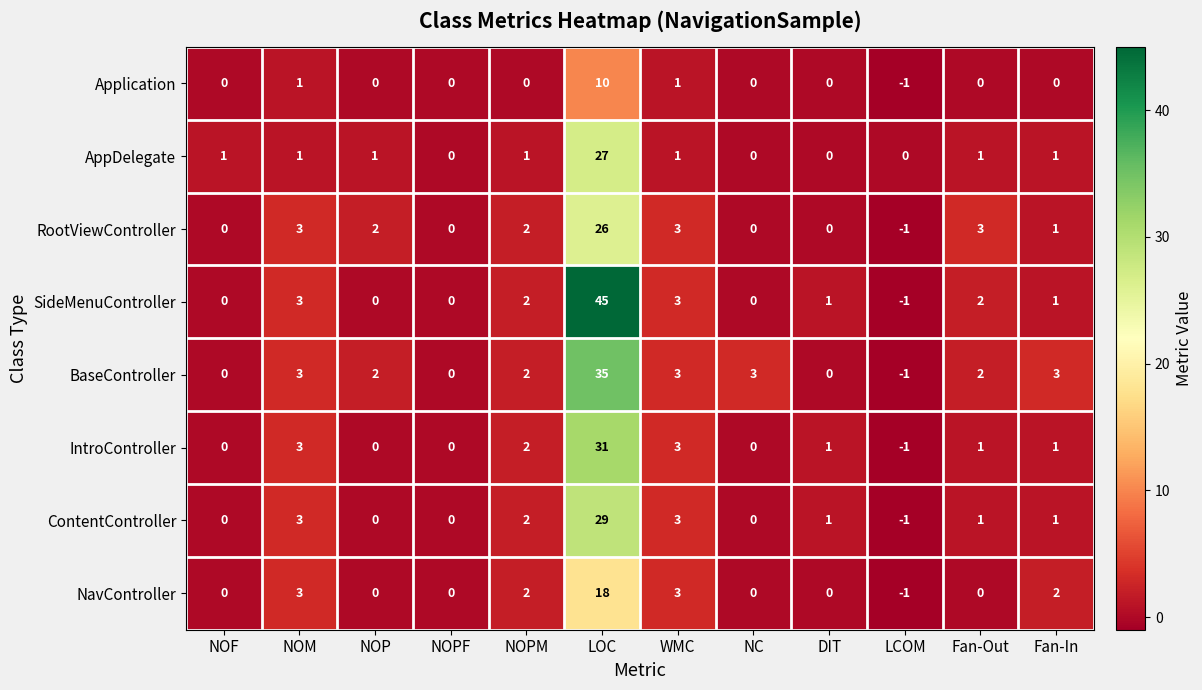

How many data points does each series have?

12